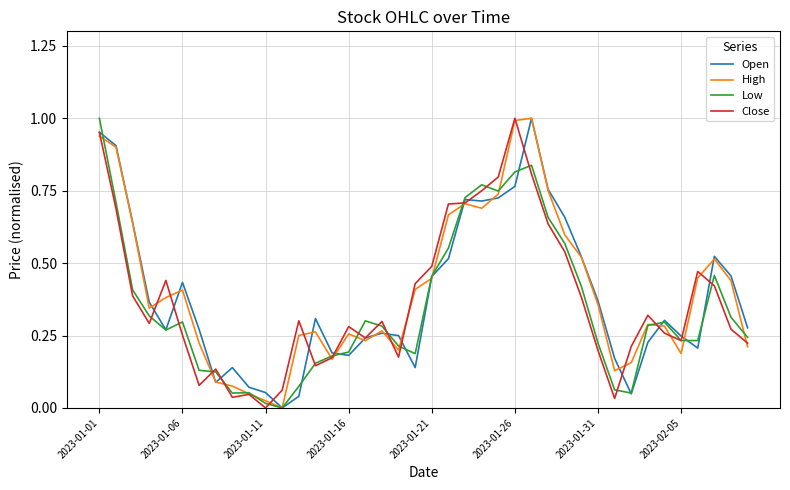

True or false: Low has a value of 0.3 at 2023-01-01.

False